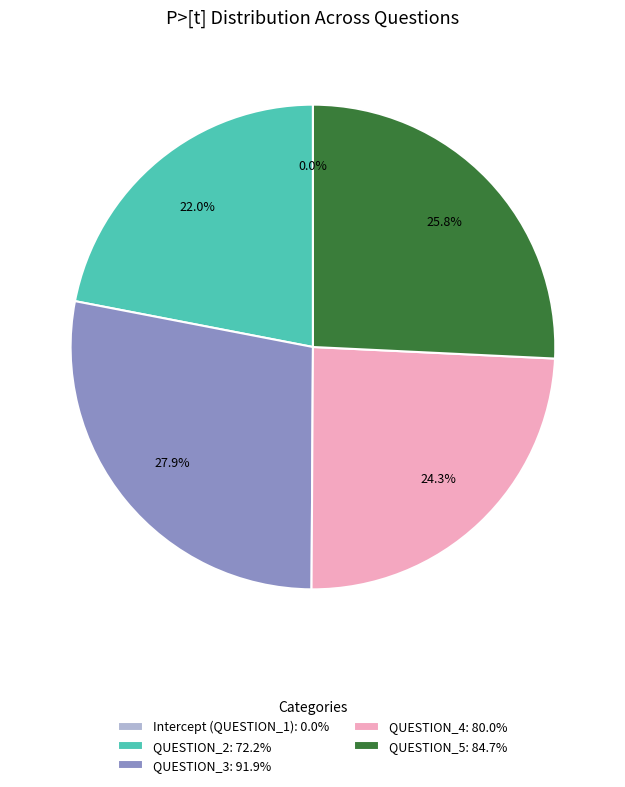

Does QUESTION_2 represent more than half of the total?

No